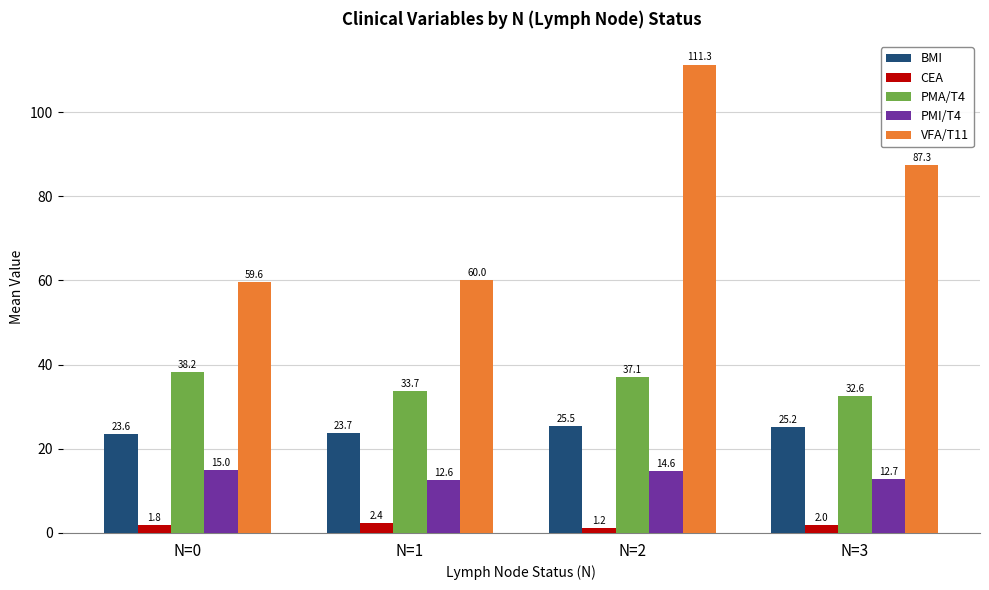

How many groups of bars are there?

4